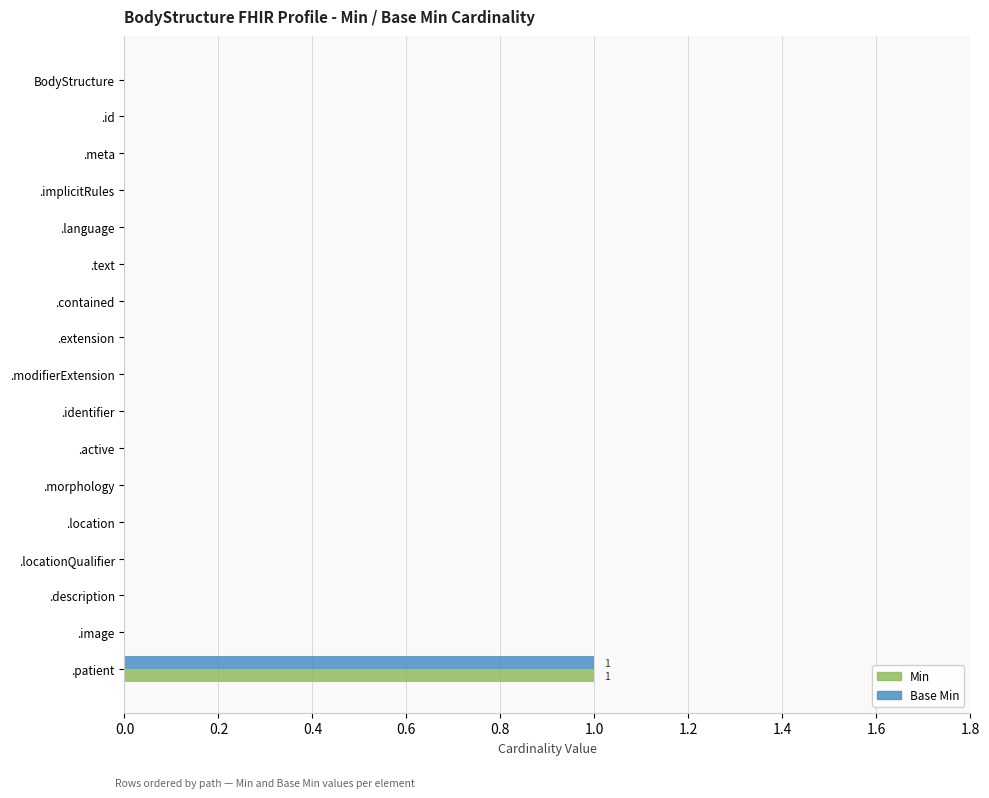

The Min series shows 0 at .id. True or false?

True